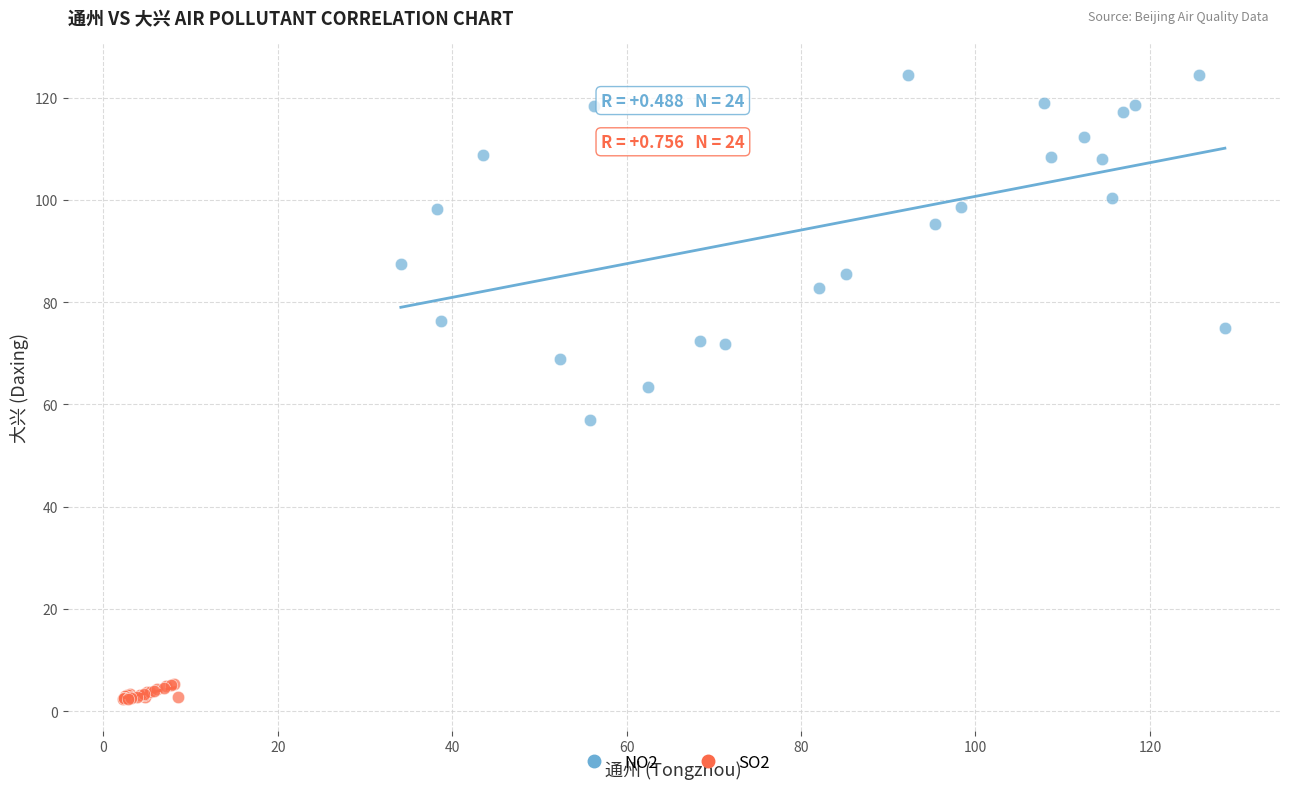

Which series reaches the minimum Y coordinate?

SO2